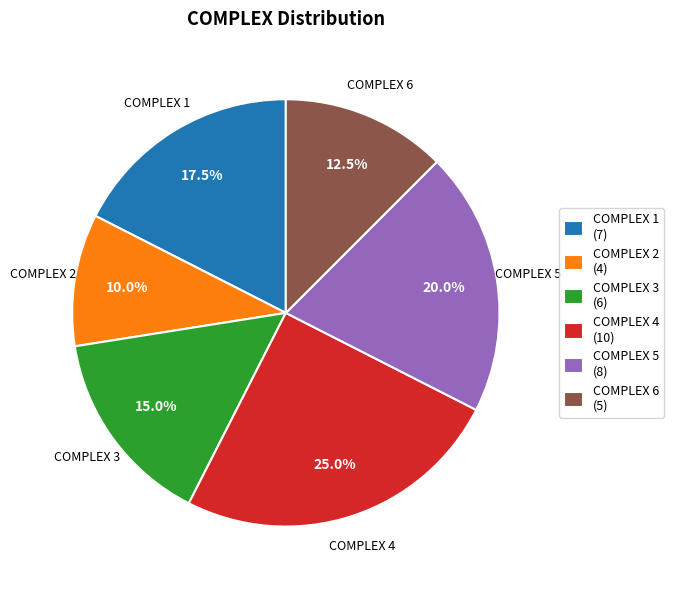

Count the number of slices in the pie.

6